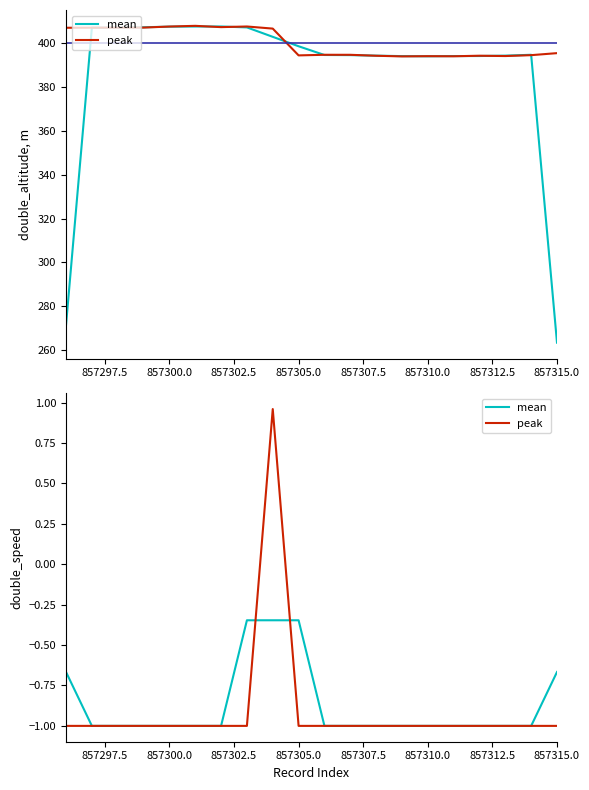

What is the sum of all mean values?

-17.4